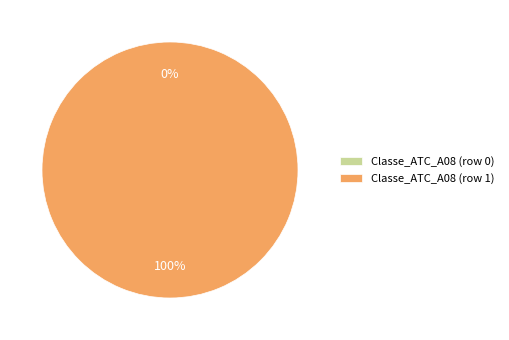

True or false: Classe_ATC_A08 (row 1) accounts for 100% of the total.

True